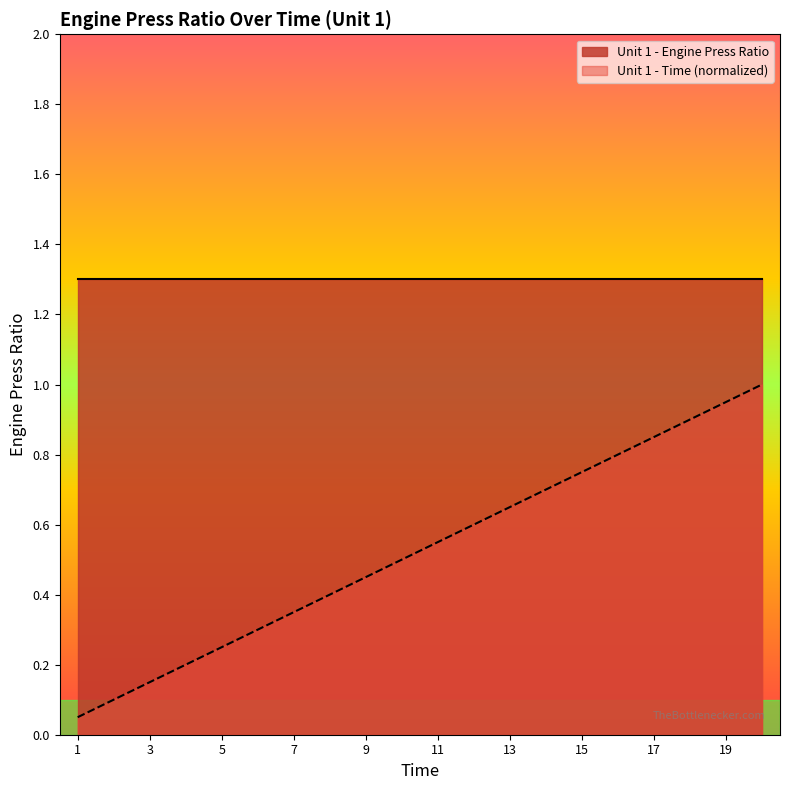

Reading right to left, extract all data points from this chart.

1.0	0.9	0.9	0.8	0.8	0.8	0.7	0.7	0.6	0.6	0.5	0.5	0.4	0.3	0.3	0.2	0.2	0.1	0.1	0.1